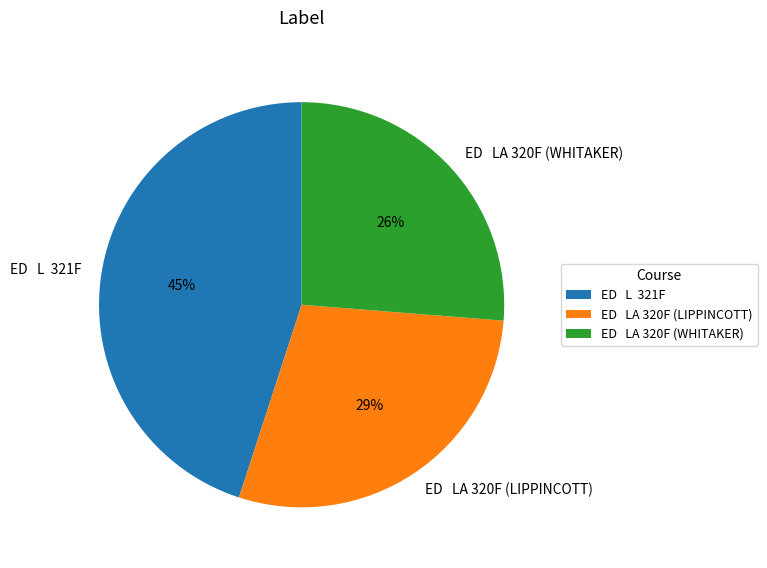

Between ED LA 320F (WHITAKER) and ED L 321F, which is larger?

ED L 321F